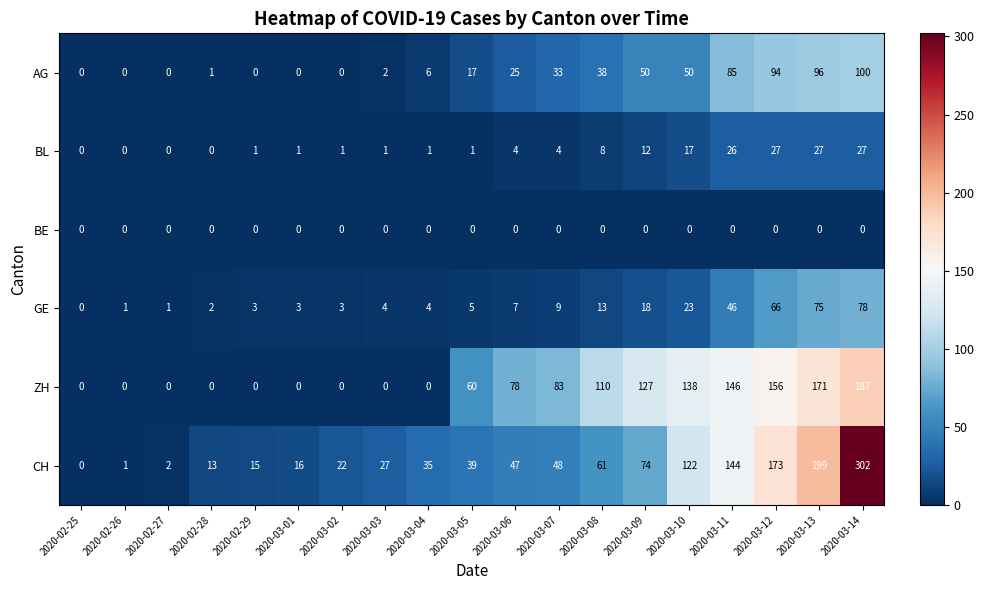

At which category is the sum across all series the highest?

2020-03-14